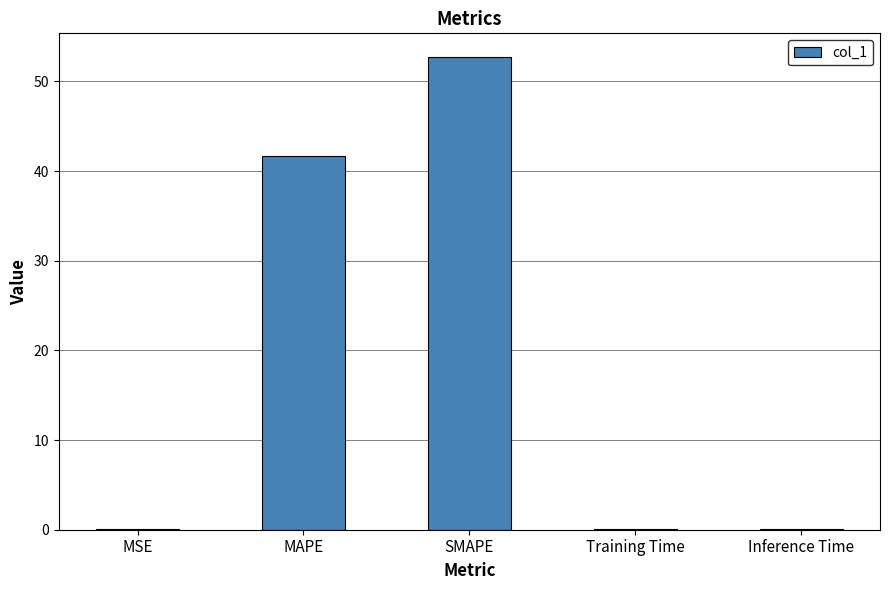

Which has a higher value, Inference Time or MAPE?

MAPE